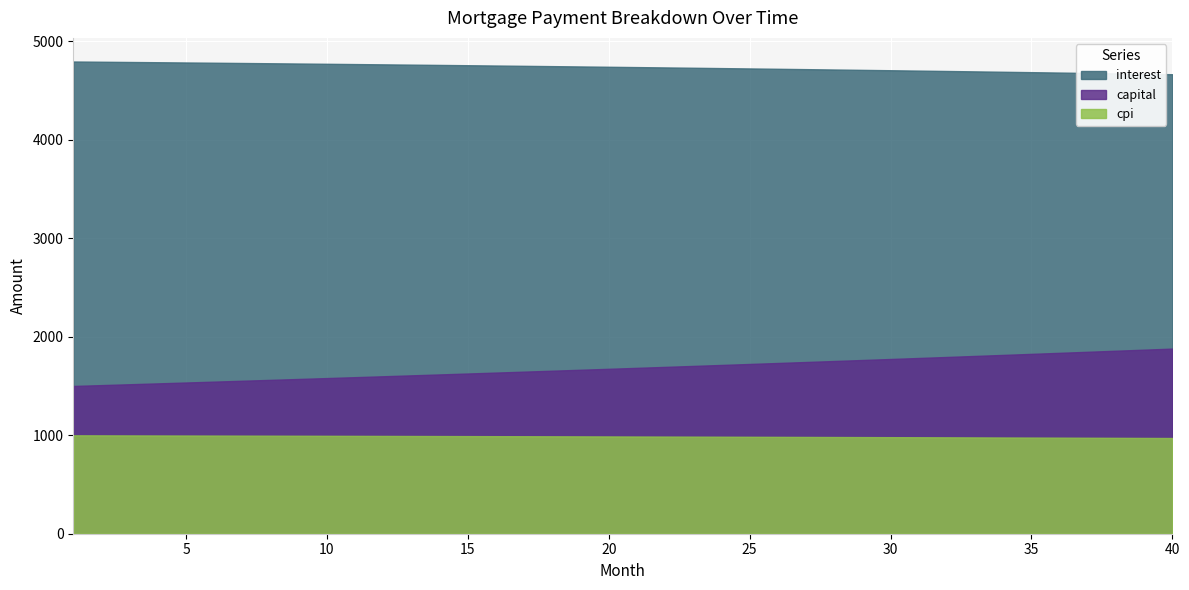

What are all the series names shown in the legend?

interest, capital, cpi